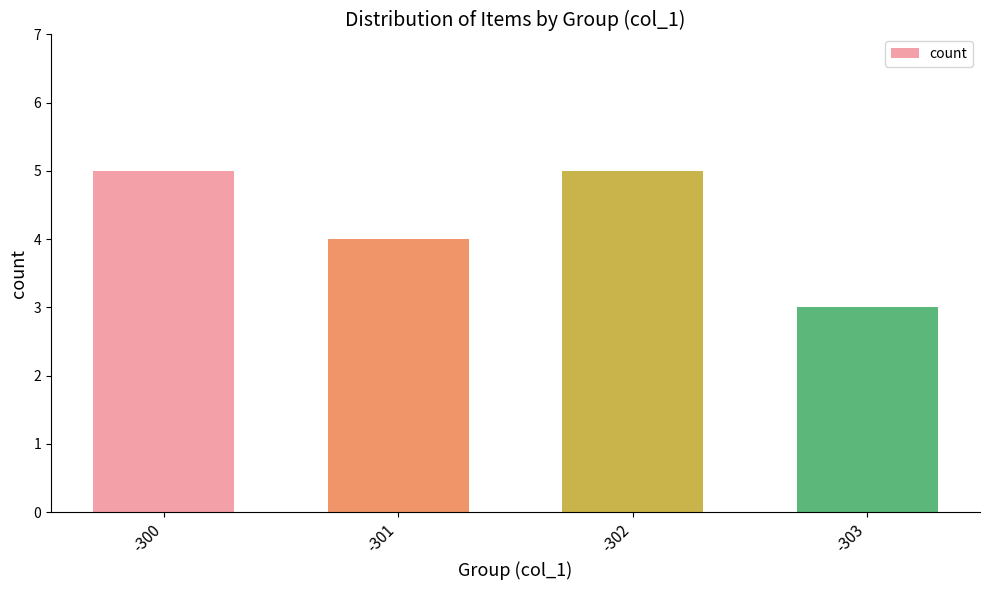

The chart shows a value of 3 at -303. True or false?

True